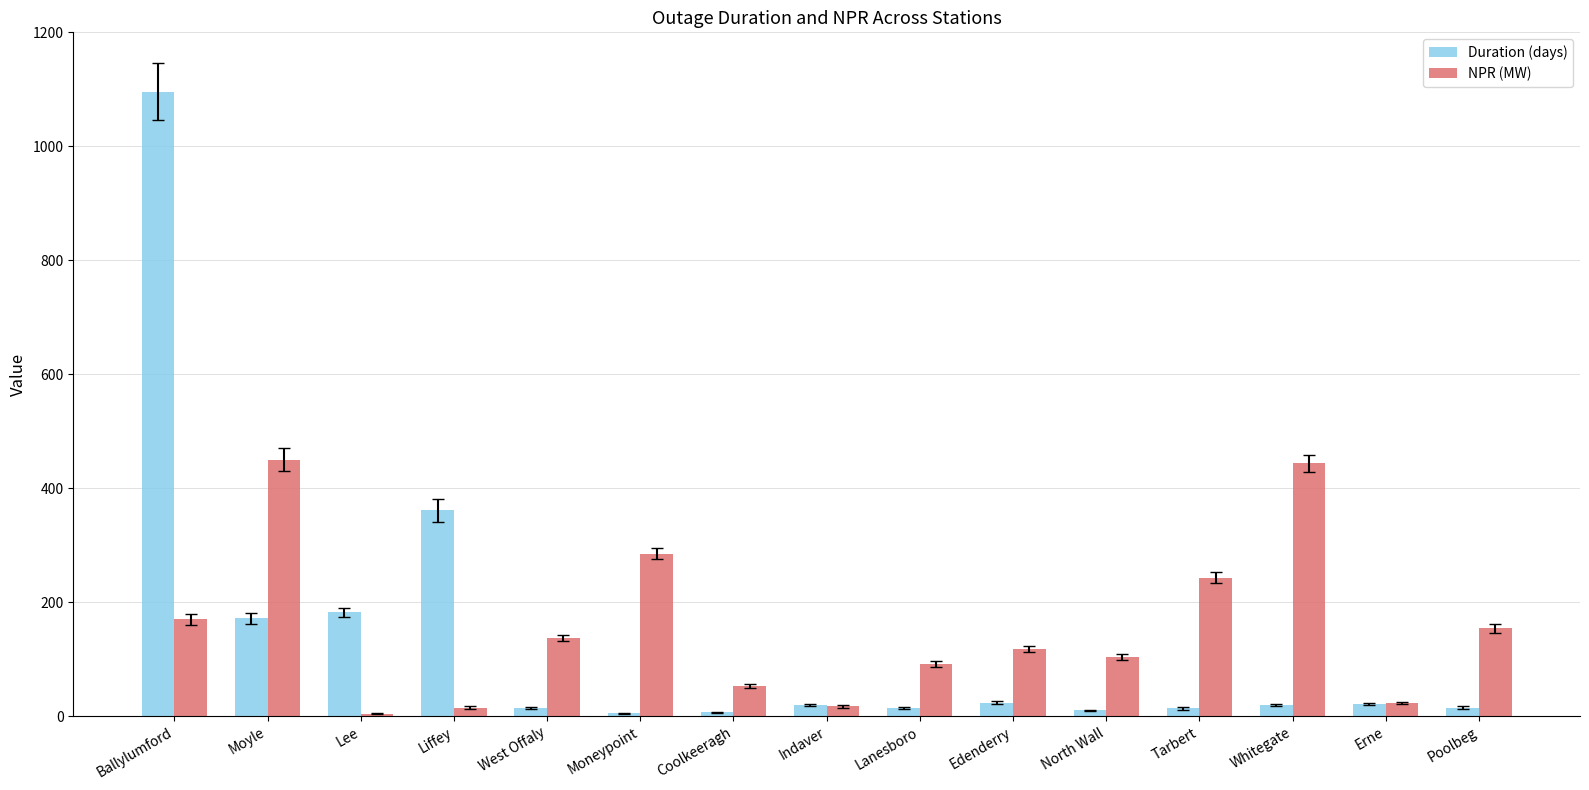

At how many categories does at least one series exceed 96?

11